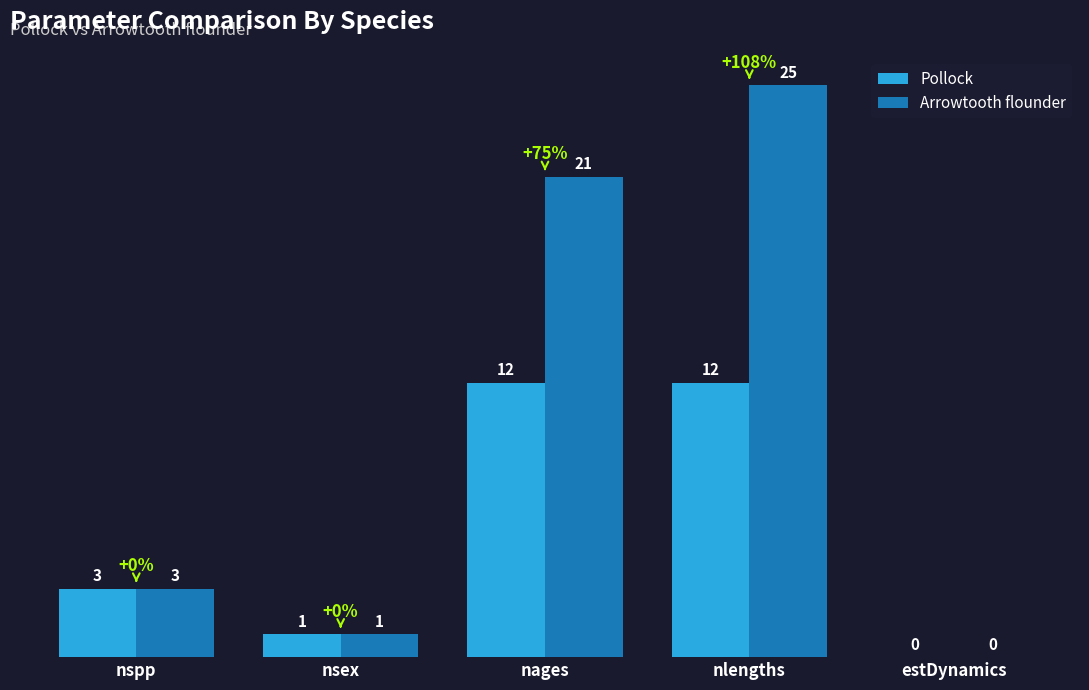

What is the spread (max minus min) of values at nlengths?

13